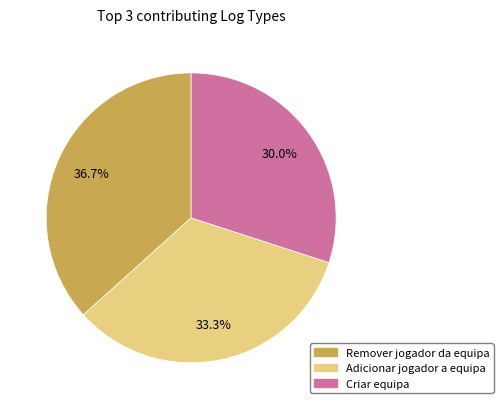

Is there any slice that represents more than half of the pie?

No